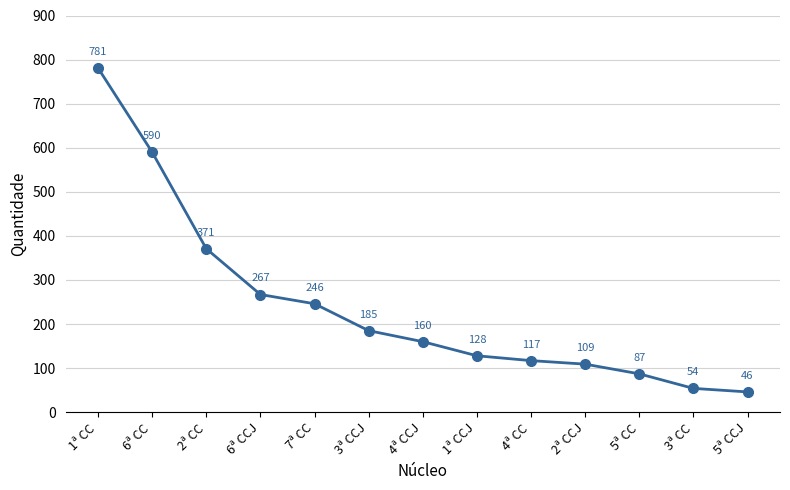

Does the chart display data point markers on the line(s)?

Yes